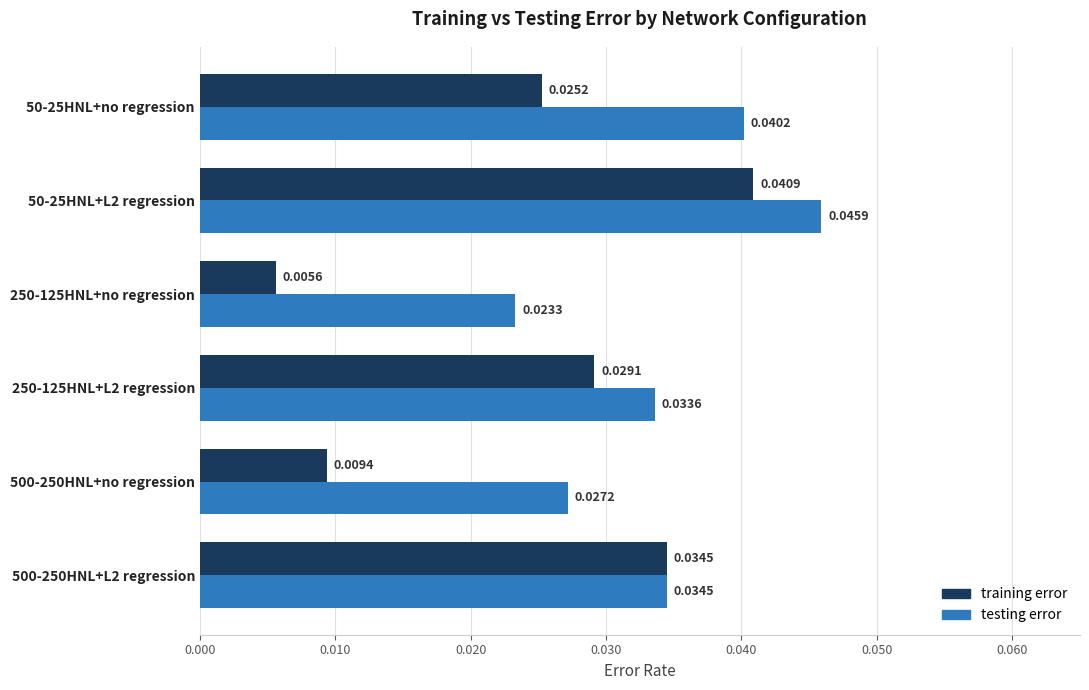

Which series has the widest spread of values?

training error